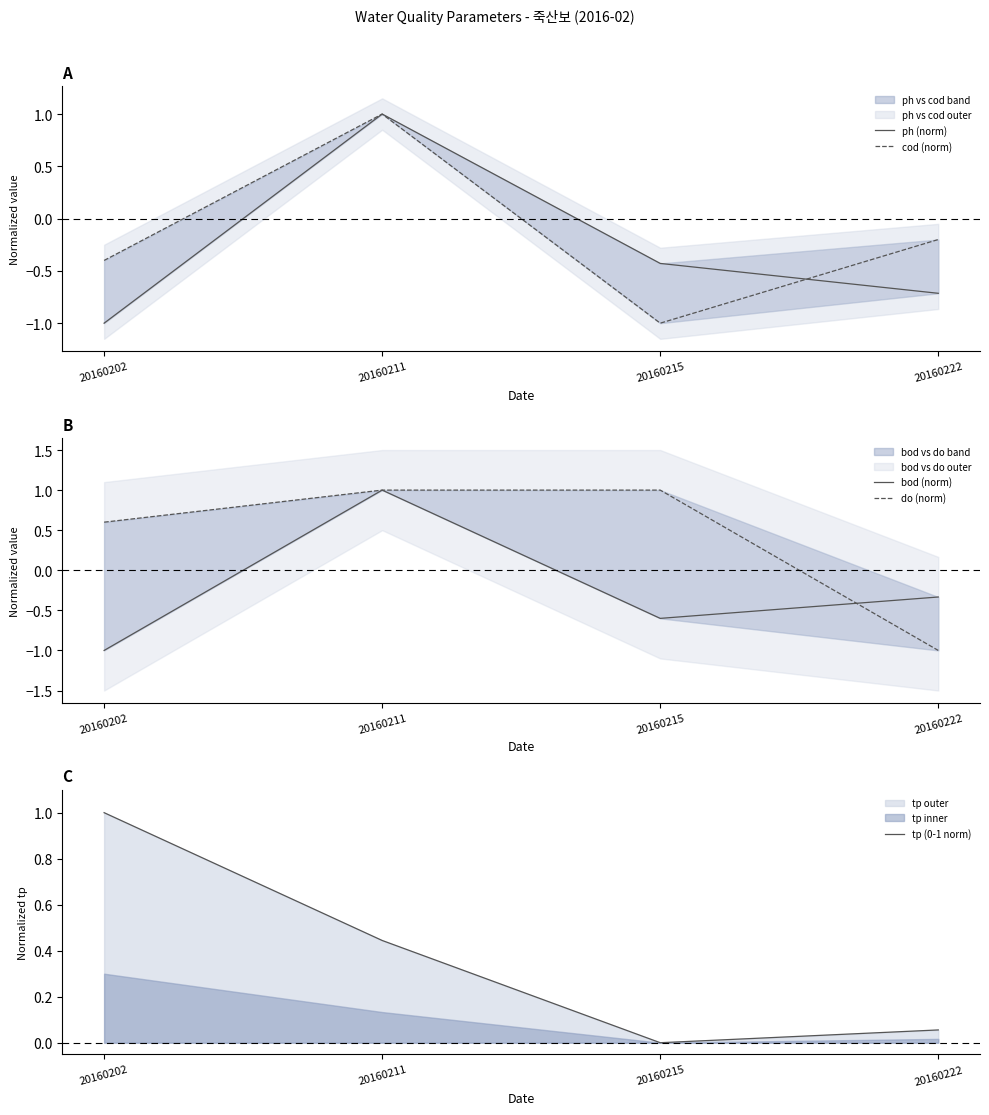

Reading right to left, transcribe all the data shown in this chart.

ph (norm): 20160222=-0.7	20160215=-0.4	20160211=1.0	20160202=-1.0
cod (norm): 20160222=-0.2	20160215=-1.0	20160211=1.0	20160202=-0.4
bod (norm): 20160222=-0.3	20160215=-0.6	20160211=1.0	20160202=-1.0
do (norm): 20160222=-1.0	20160215=1.0	20160211=1.0	20160202=0.6
tp (0-1 norm): 20160222=0.1	20160215=0.0	20160211=0.4	20160202=1.0